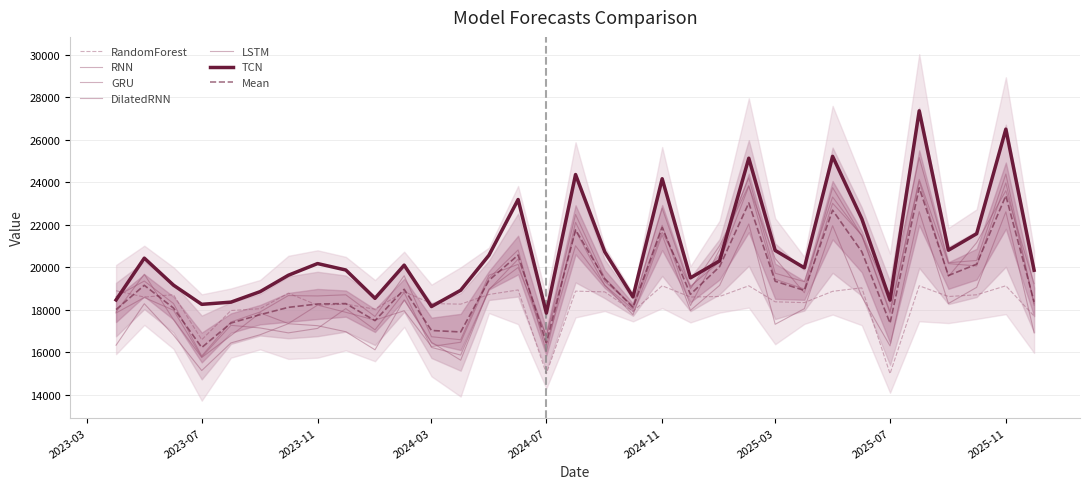

Reading left to right, what are all the values shown in this chart?

TCN: 18458.5	20423.3	19153.3	18251.8	18355.0	18848.2	19619.5	20168.8	19866.3	18533.5	20095.0	18149.0	18913.0	20558.1	23180.7	17840.6	24355.4	20720.7	18600.7	24157.9	19495.1	20297.0	25123.6	20787.4	19968.9	25211.0	22276.7	18450.0	27352.9	20796.5	21573.0	26490.0	19854.2
RNN: 18619.6	19347.4	18290.6	15824.4	17422.2	17892.3	18663.9	18646.2	18700.4	17681.7	19597.4	16729.0	16587.0	19619.9	20133.4	16352.6	21004.4	19159.3	17760.9	21513.9	17964.8	19142.4	22032.0	17314.3	18048.0	21950.4	18613.4	16297.2	22611.5	18290.3	19050.8	22602.0	16915.7
GRU: 17893.1	19667.0	17532.9	15752.5	16783.0	17849.2	17348.1	18215.8	17878.0	17508.4	17949.9	16270.5	16469.2	19477.1	20809.6	16011.2	22108.7	19328.7	18196.2	22767.7	18987.5	21011.8	23838.8	19430.7	18973.5	23741.3	21471.1	18697.4	25151.5	20206.4	20314.8	24377.9	18215.6
DilatedRNN: 17845.6	18572.8	17975.7	15776.0	17265.9	17140.2	16909.9	17120.0	18051.5	17052.0	18806.3	16226.3	15867.0	18935.6	20378.4	16748.8	21712.7	19144.0	18021.9	21641.0	19102.2	20245.9	23798.6	20408.3	18796.2	23002.8	21506.7	17921.3	24129.7	20168.6	20056.5	23967.5	18300.3
LSTM: 16328.6	18280.1	16802.9	15138.2	16438.0	16822.1	17340.6	17248.1	16963.8	16113.0	18462.6	16466.7	15624.3	18964.8	19984.5	16776.1	22477.3	19486.6	18122.6	21969.3	18195.6	20823.8	24201.3	19715.0	19316.6	23298.1	21473.7	17838.0	24034.9	19560.8	21153.7	23598.3	19224.3
RandomForest: 18890.6	18593.0	18704.0	16585.9	17961.0	18045.9	18777.1	18209.3	18260.2	18024.2	18847.8	18288.5	18260.4	18715.0	18929.7	14989.0	18872.6	18838.2	17924.8	19124.3	18595.2	18621.7	19124.3	18371.1	18332.9	18864.1	19027.9	14989.0	19124.3	18618.7	18700.8	19124.3	17699.6